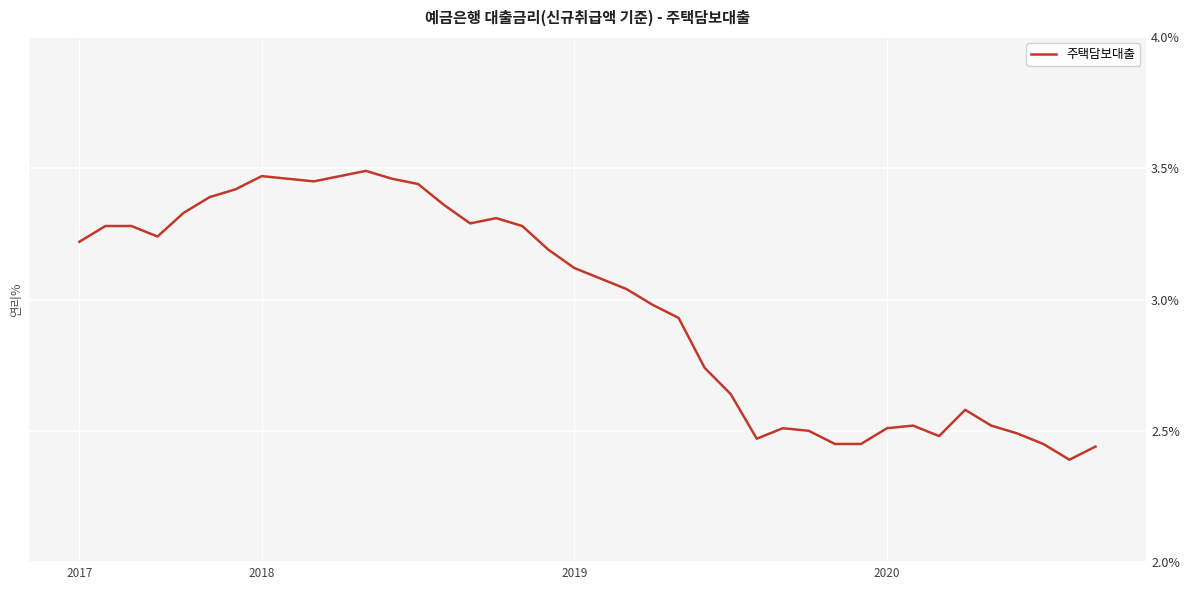

Does the chart display data point markers on the line(s)?

No